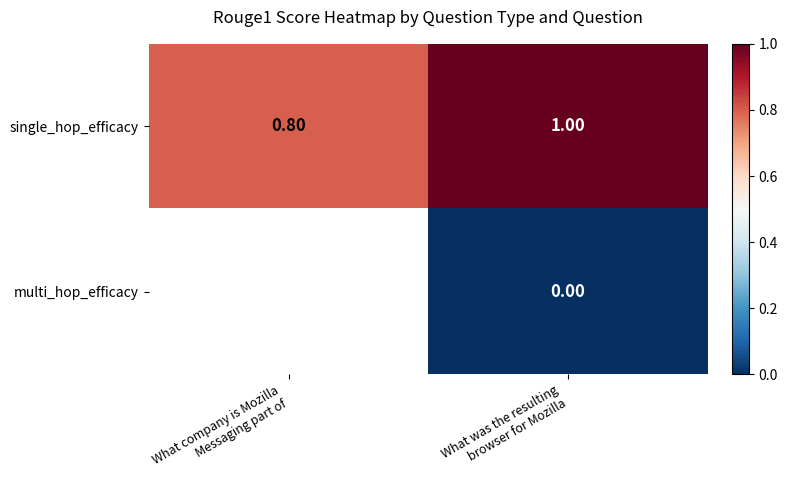

What is the average value of the single_hop_efficacy series?

0.9